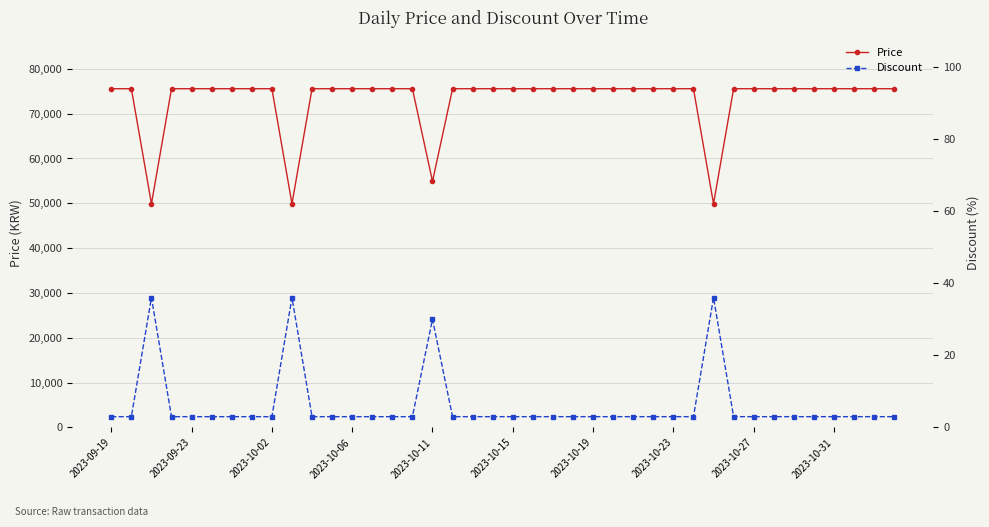

What is the sum of the Price values at 25 and 10?

151120